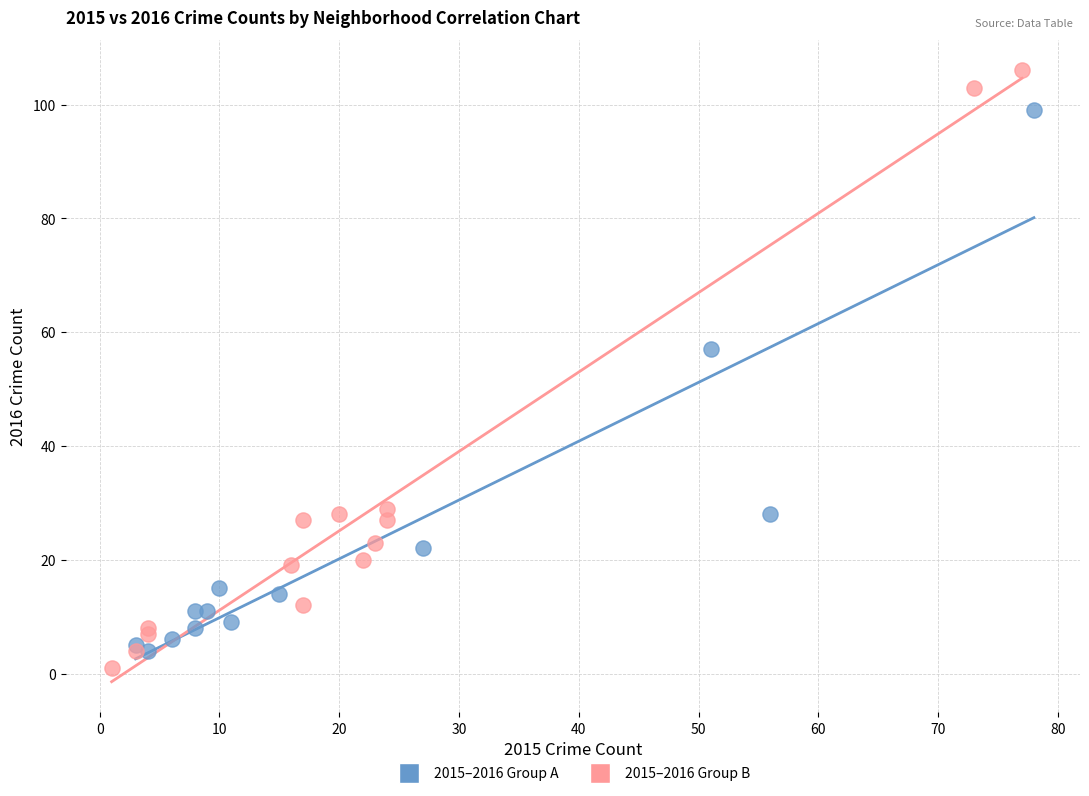

What are all the series names shown in the legend?

2015–2016 Group A, 2015–2016 Group B